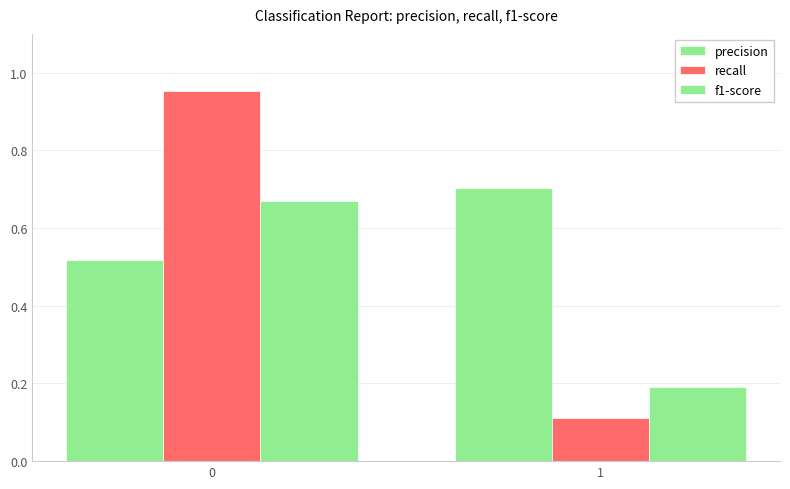

What is the value of the precision bar at the 1st from the left?

0.5